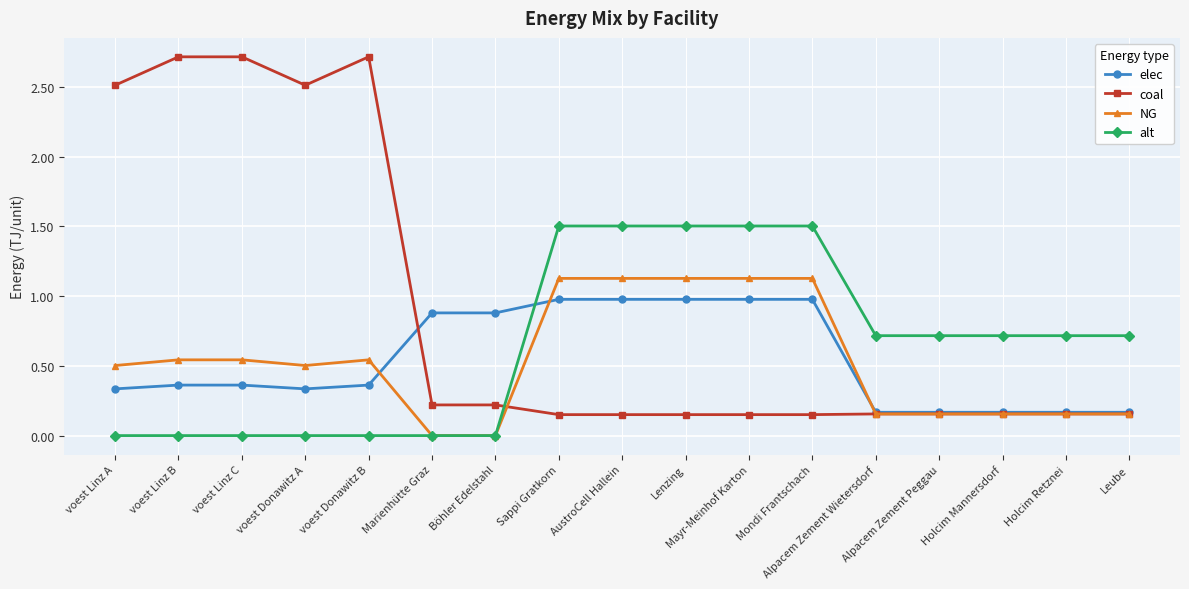

Where do coal and alt first cross each other?

Böhler Edelstahl and Sappi Gratkorn